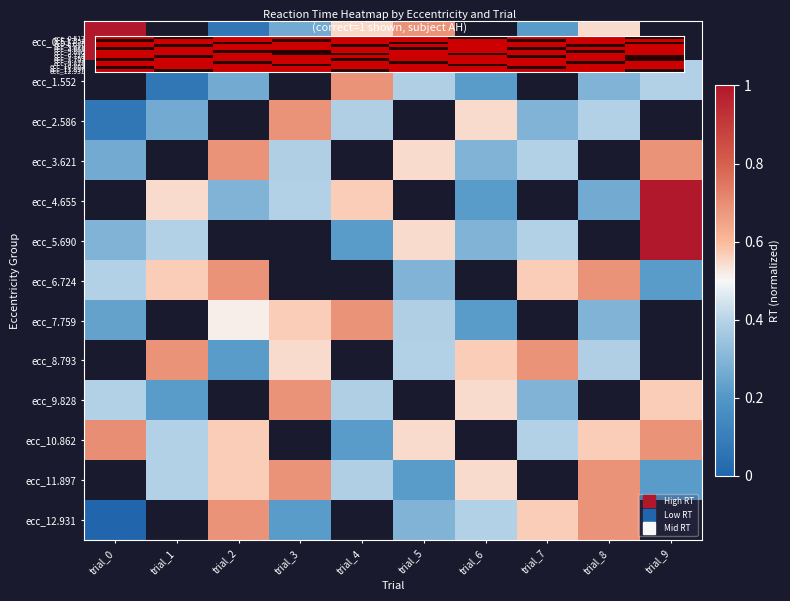

What is the greatest value displayed?

1